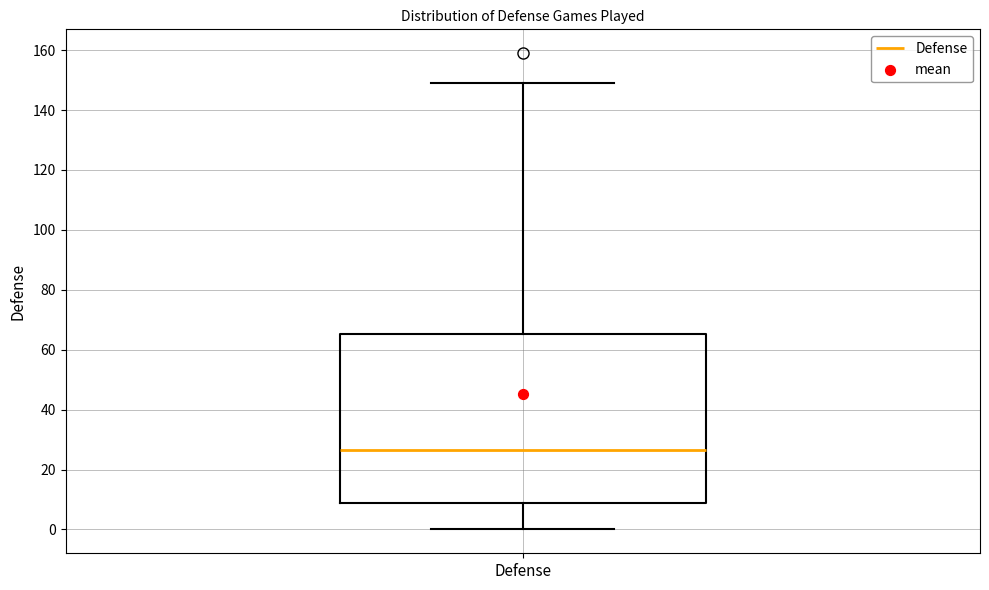

Transcribe this box plot: give where the median line is, the range the box spans, and where the two whiskers end, as read against the y-axis. The values are not printed on the chart, so give them approximately, as read against the axis.

median 26, box 10 to 66, whiskers 0 to 150